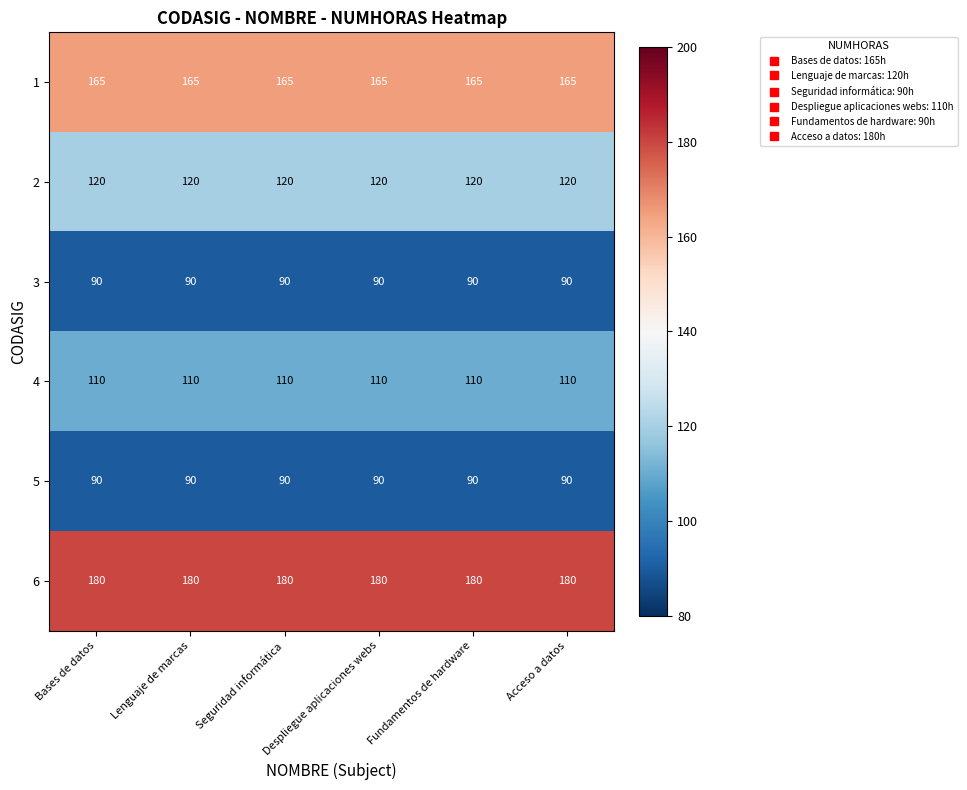

Is it true that 6 equals 316 at Fundamentos de hardware?

False